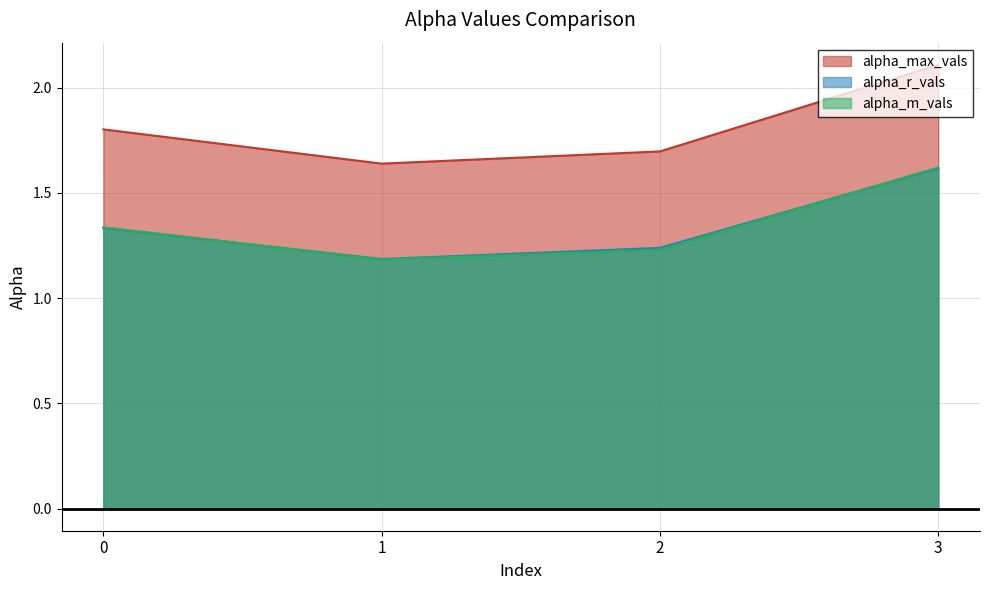

The value of alpha_m_vals at 2 is 2.1. True or false?

False